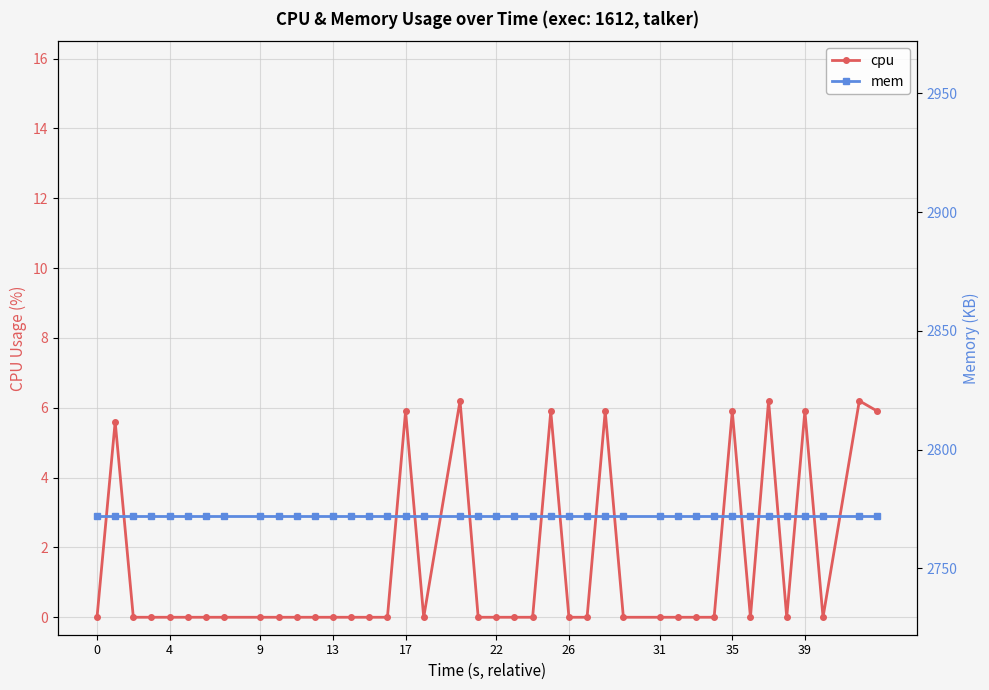

The value of cpu at 17 is 2.8. True or false?

False